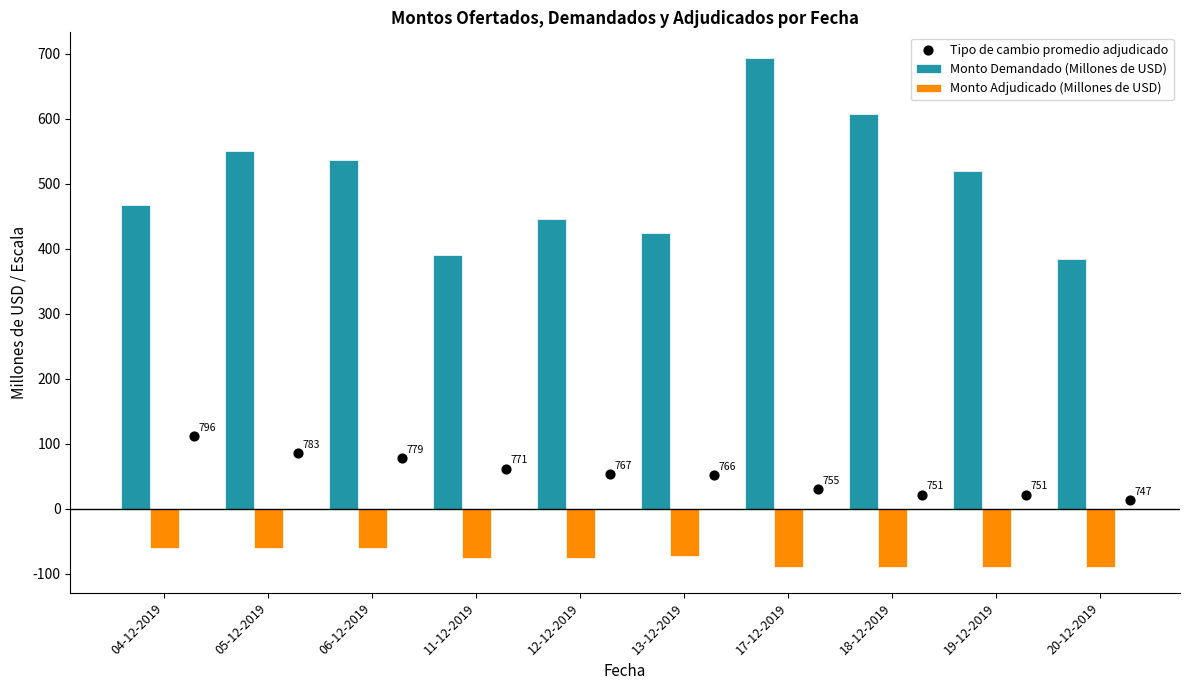

Which series has the widest spread of Y values?

Monto Demandado (Millones de USD)